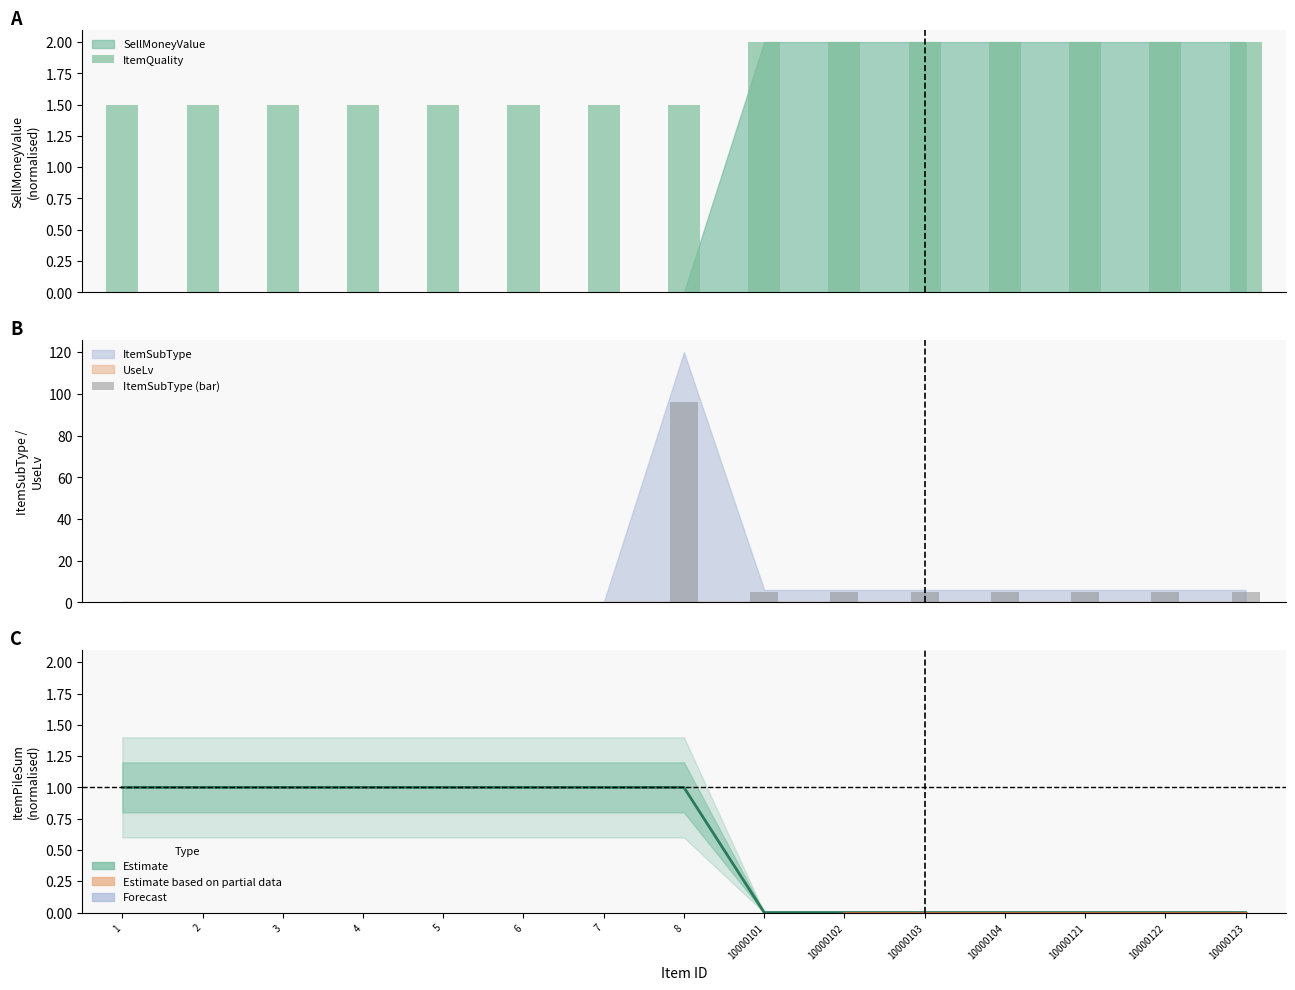

Rank the categories by ItemPileSum (centre) value from lowest to highest.

10000101, 10000102, 10000103, 10000104, 10000121, 10000122, 10000123, 1, 2, 3, 4, 5, 6, 7, 8